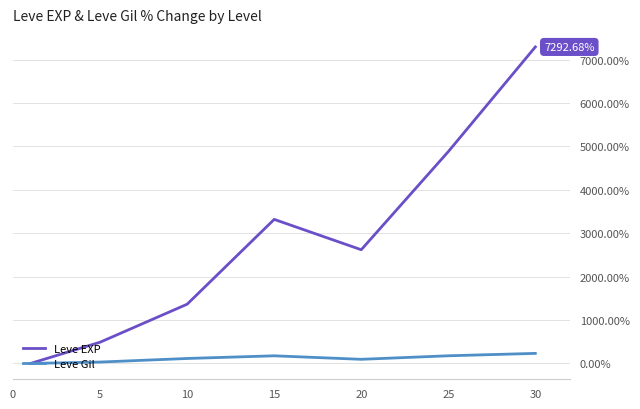

Which series has the largest total across all categories?

Leve EXP